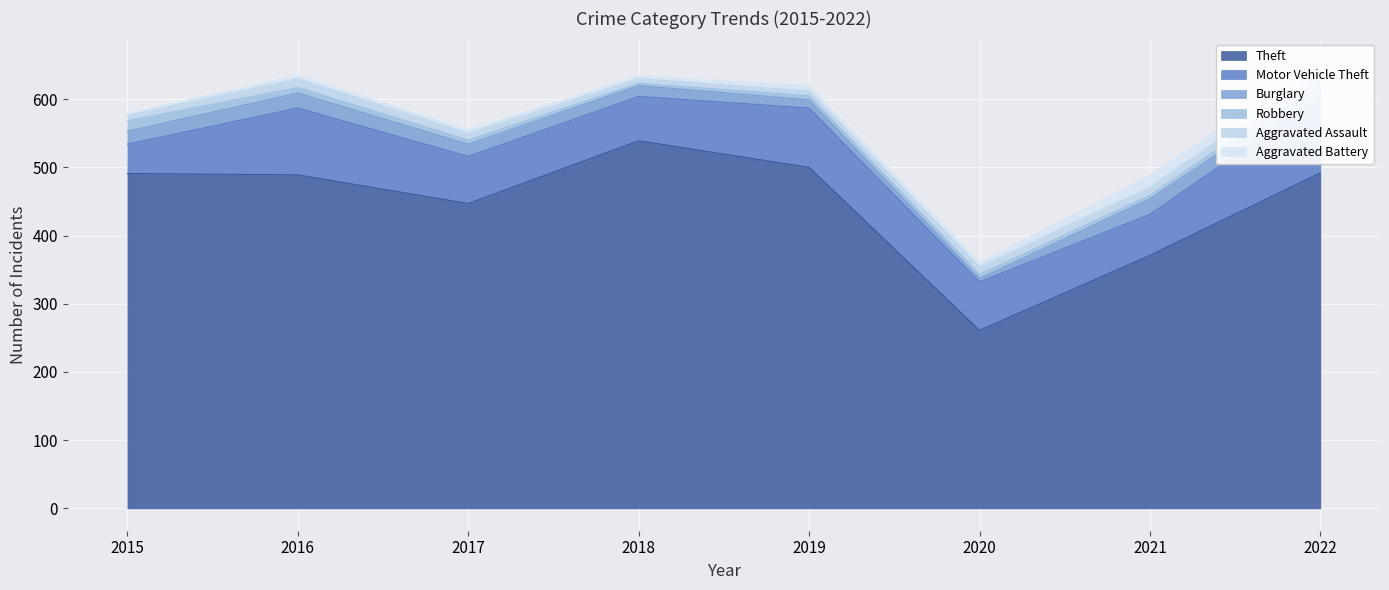

Rank the categories by Aggravated Battery value from lowest to highest.

2015, 2018, 2016, 2017, 2020, 2019, 2022, 2021